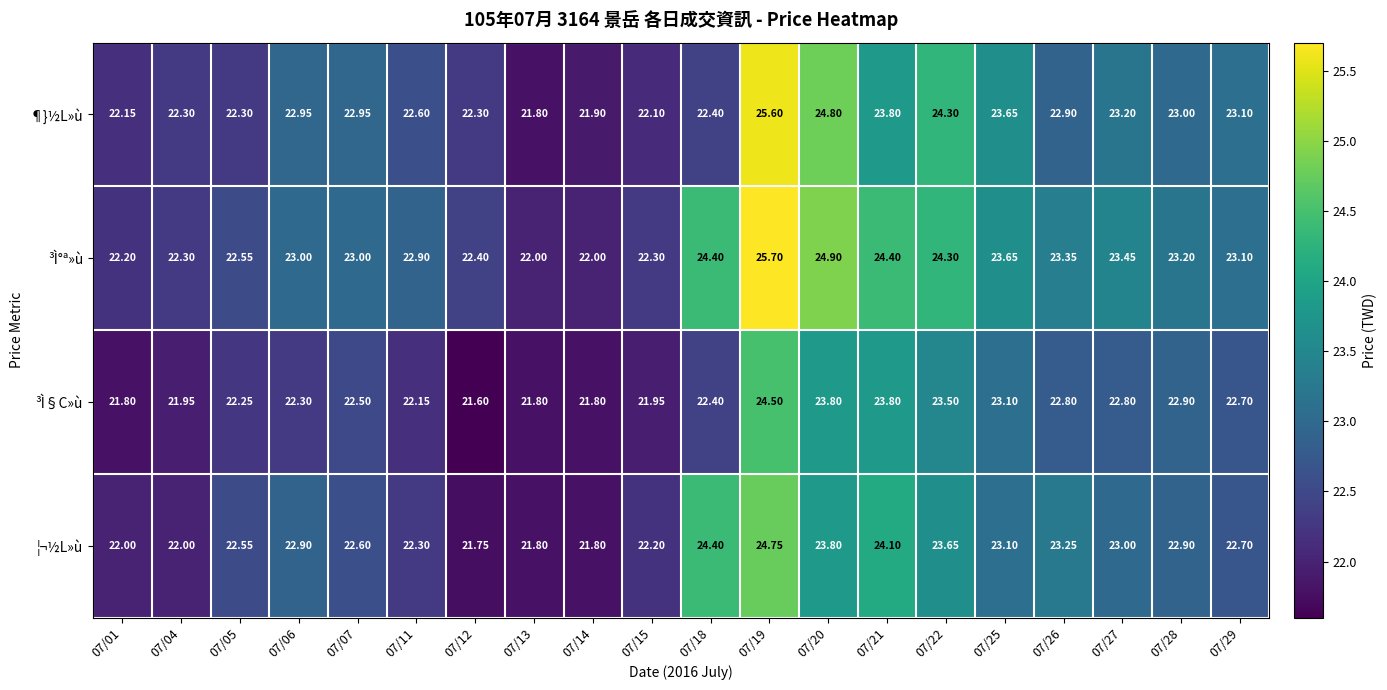

List the series in order of their overall mean, lowest first.

³Ì§C»ù, ¦¬½L»ù, ¶}½L»ù, ³Ì°ª»ù